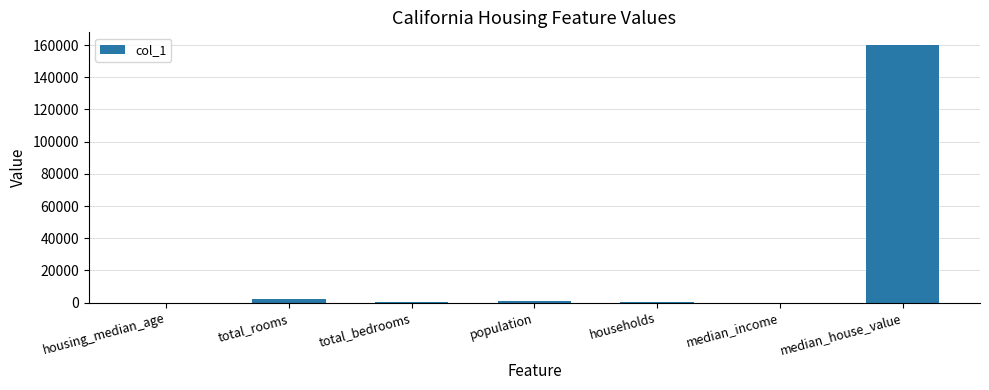

Count the number of categories in the chart.

7